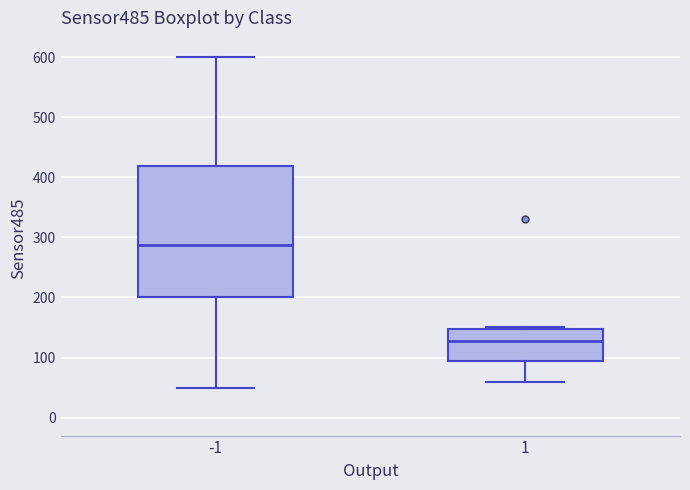

Comparing the boxes themselves (not the whiskers), which one is the tallest?

-1